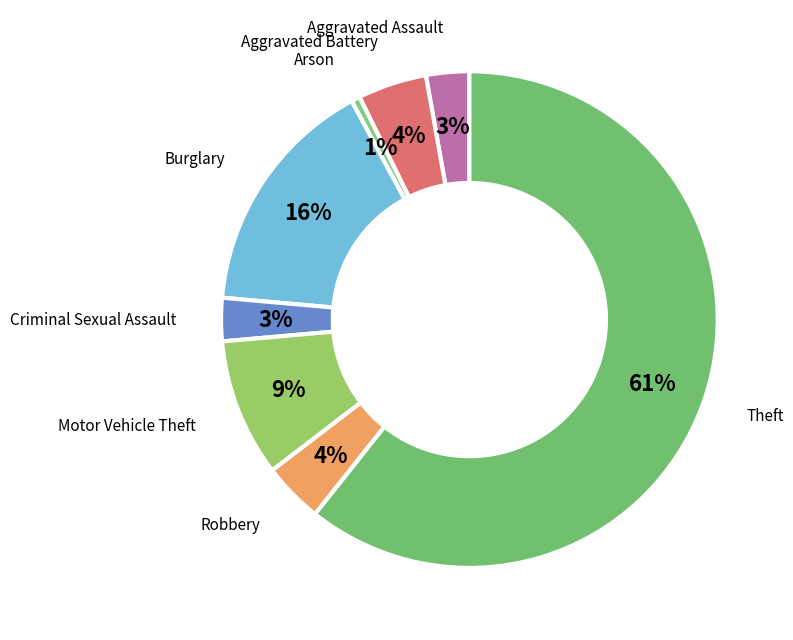

Which category has the biggest portion of the pie?

Theft